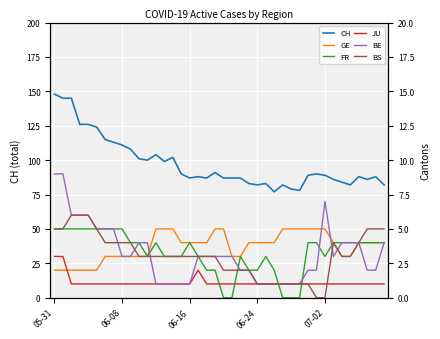

How many series are shown in this chart?

6